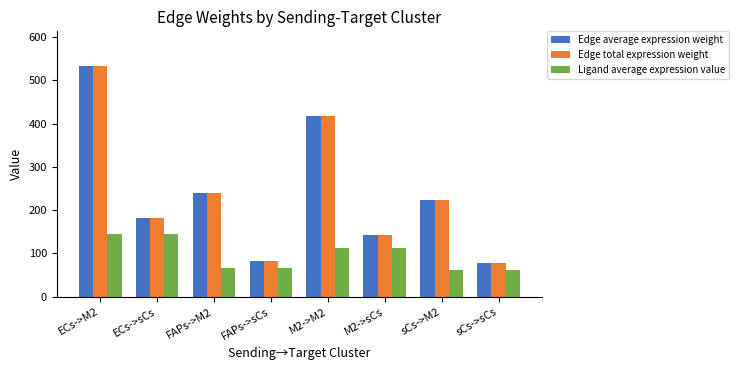

How many values in the Edge total expression weight series exceed 224?

4